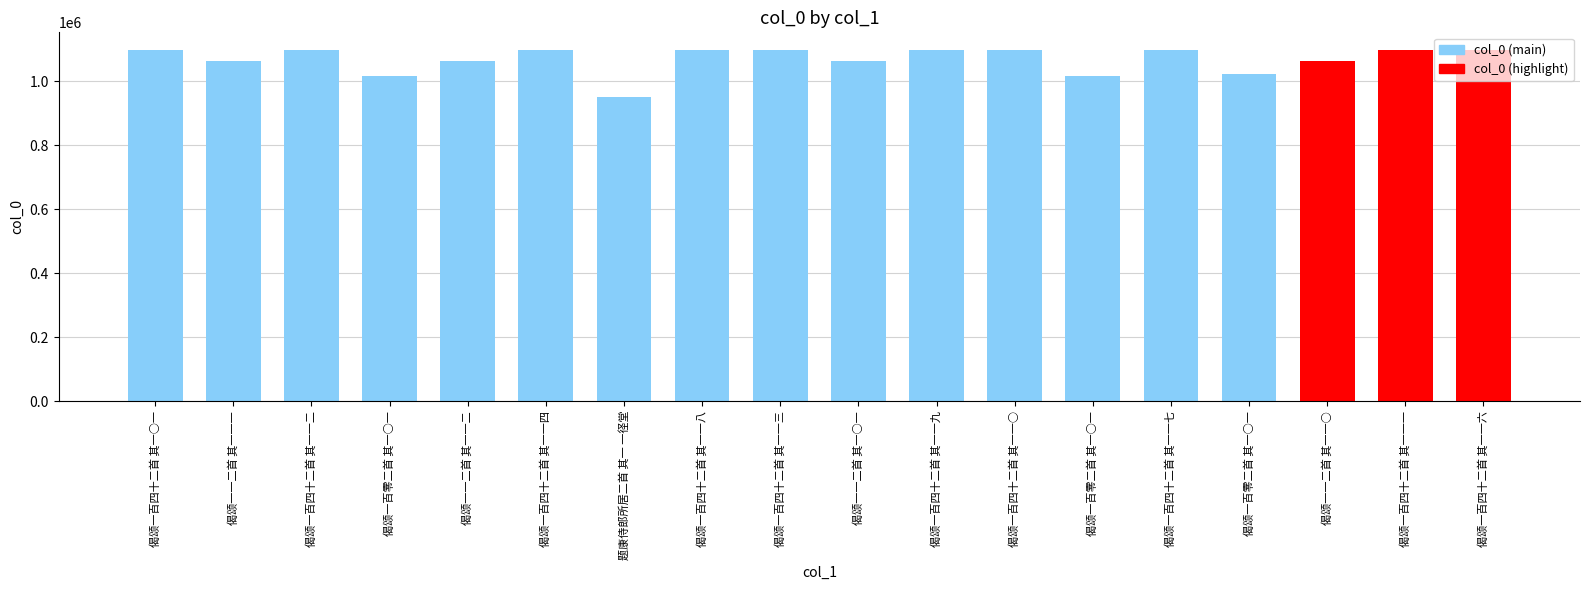

True or false: the data shows 1062078 at 偈颂一一二首 其一一一.

True